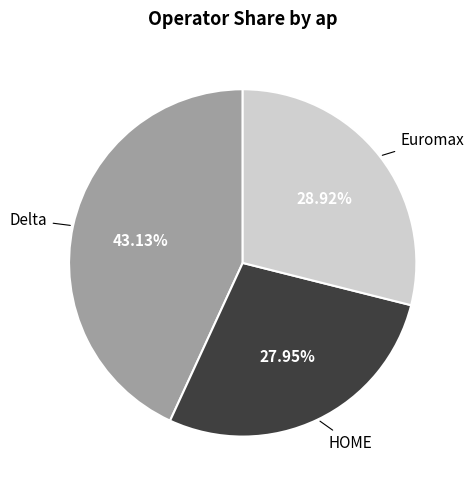

What is the ratio of the value at Euromax to the value at Delta?

0.7